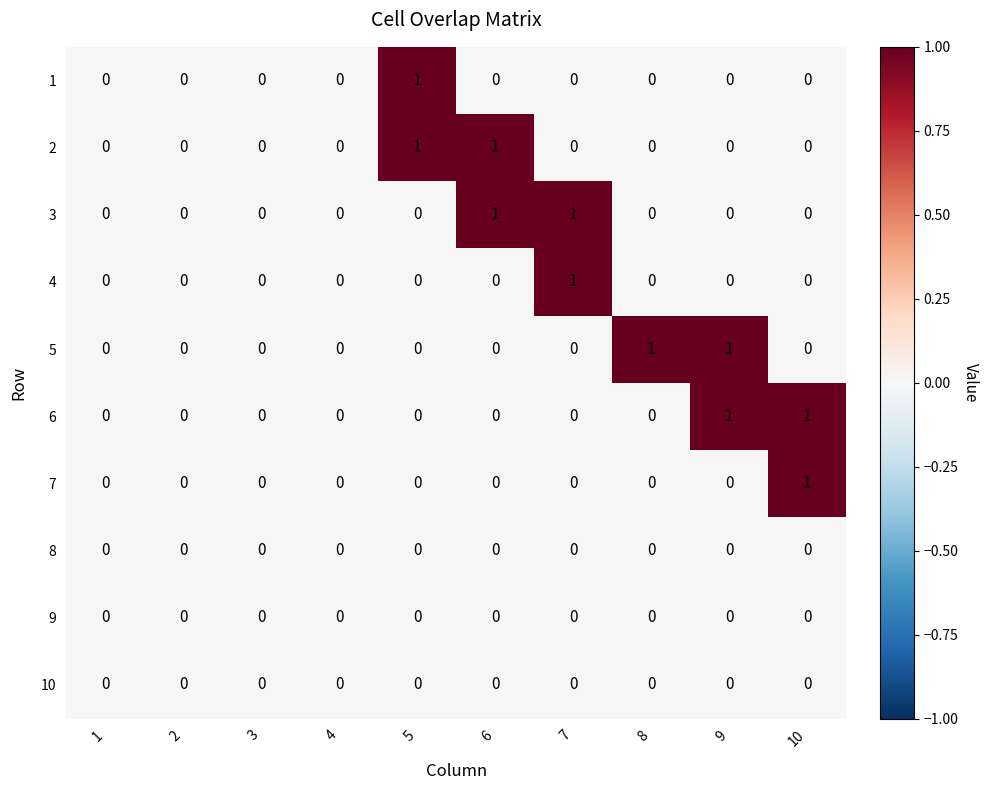

True or false: 1 has a value of 0 at 6.

True